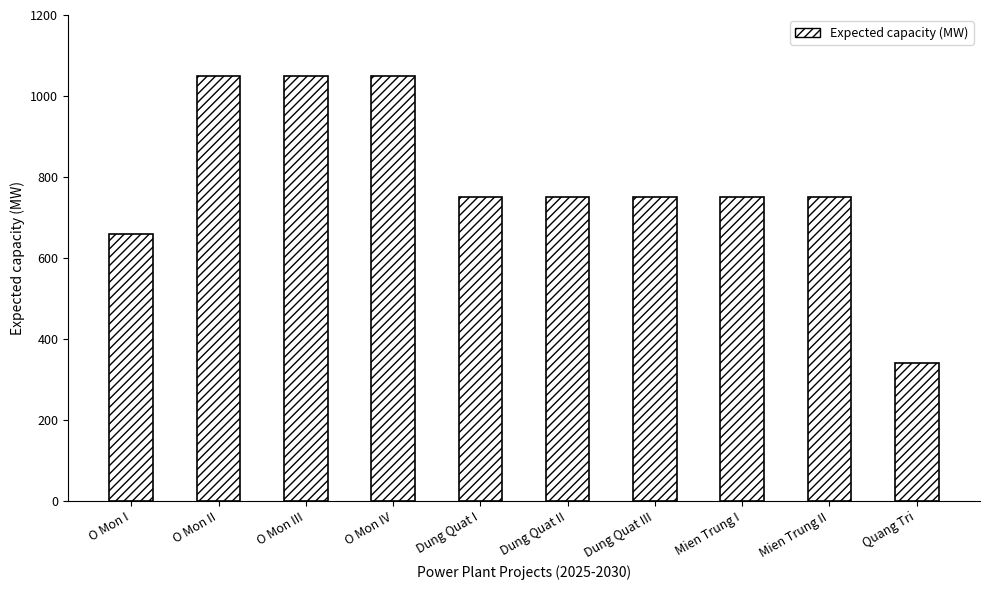

What is the label of the 6th bar from the right?

Dung Quat I